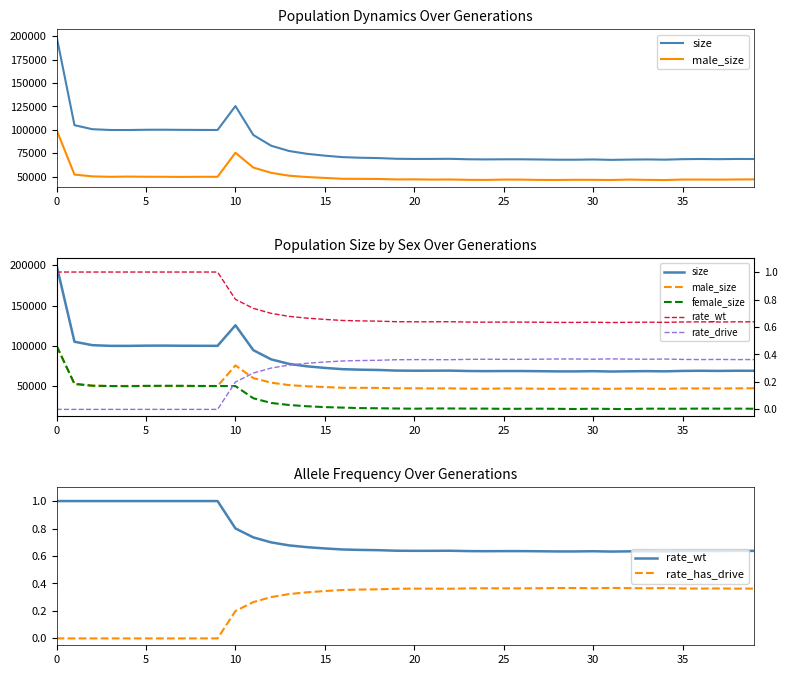

Which series has the largest range (max minus min)?

size